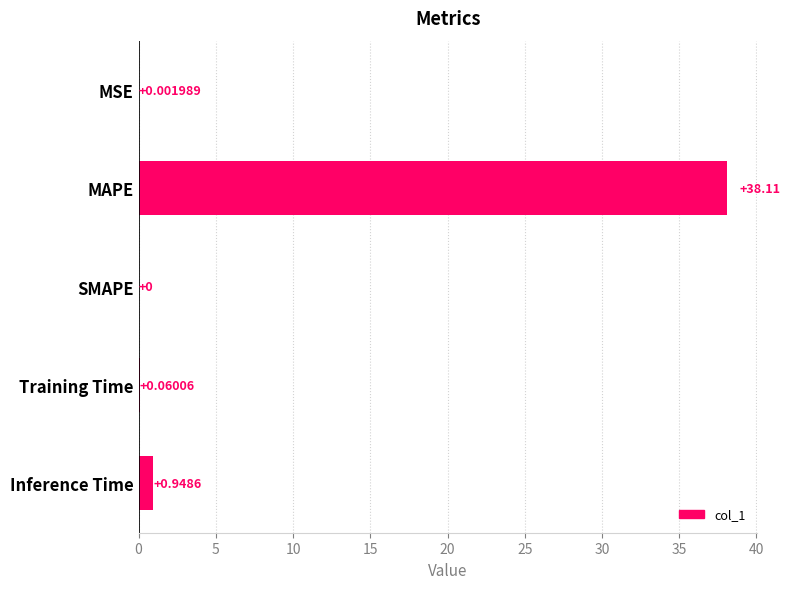

Between SMAPE and MAPE, which is larger?

MAPE